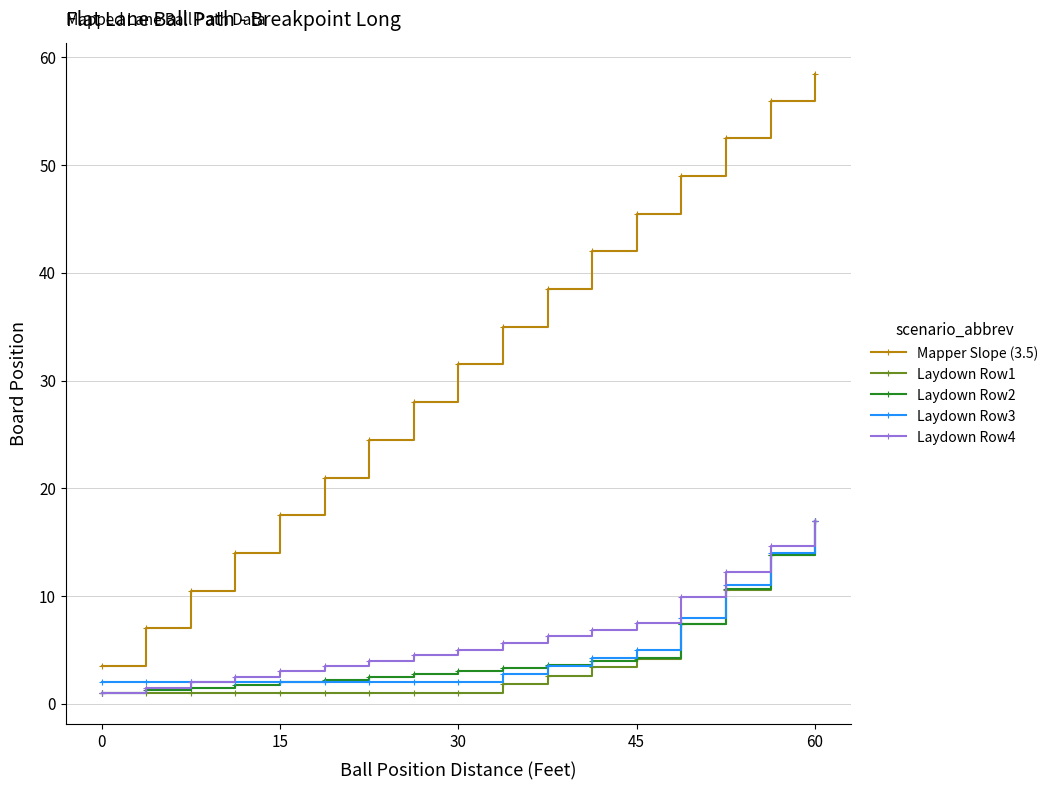

True or false: Mapper Slope (3.5) and Laydown Row3 intersect in this chart.

False